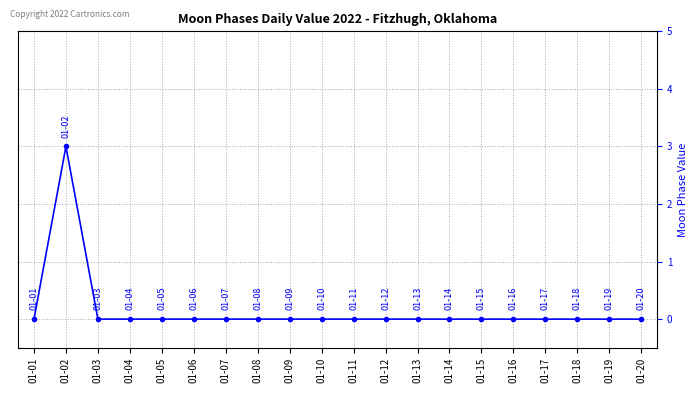

True or false: the data shows 2 at 01-15.

False